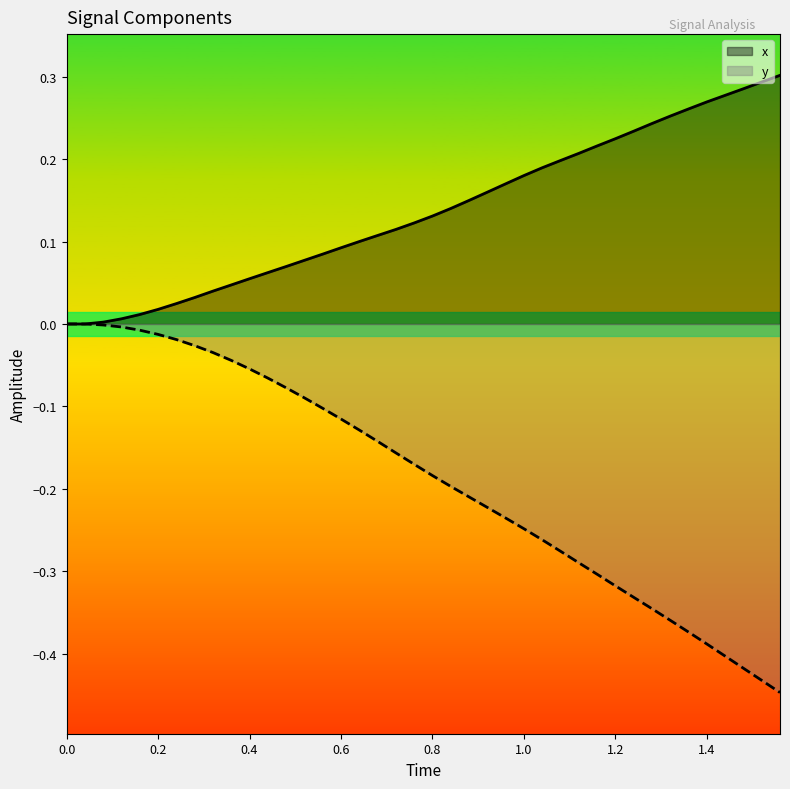

What is the sum of the x values at 17 and 18?

0.2